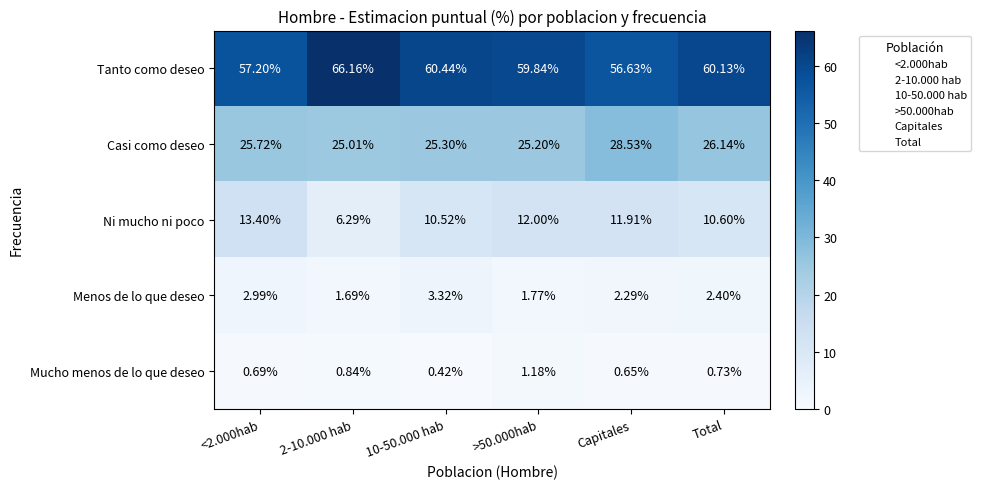

At which category is the sum across all series the highest?

Capitales